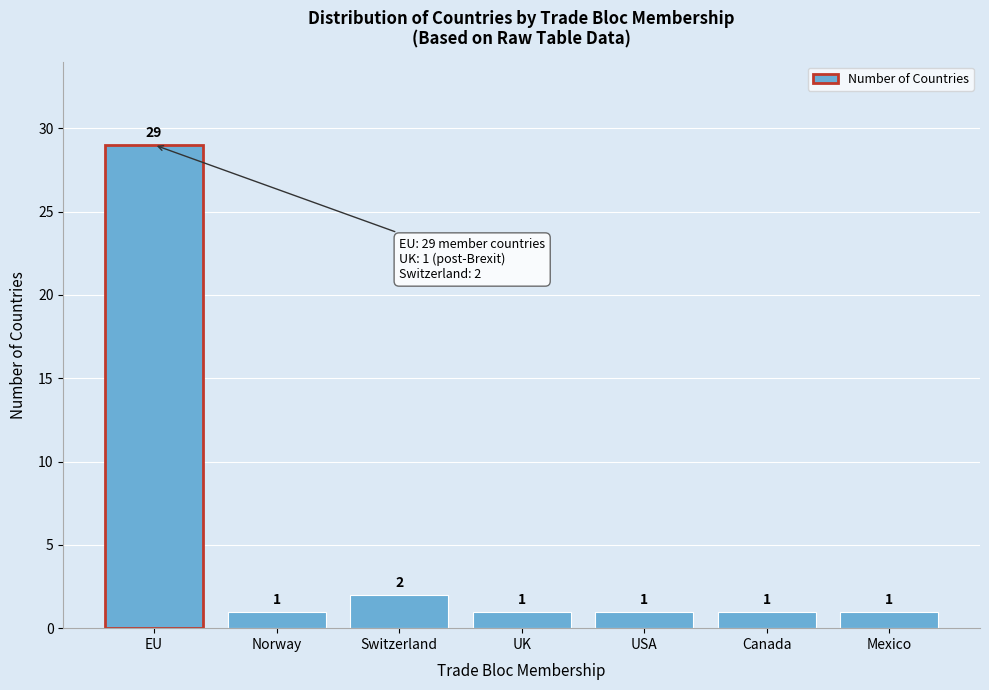

Reading right to left, list all the values displayed in this chart.

1	1	1	1	2	1	29